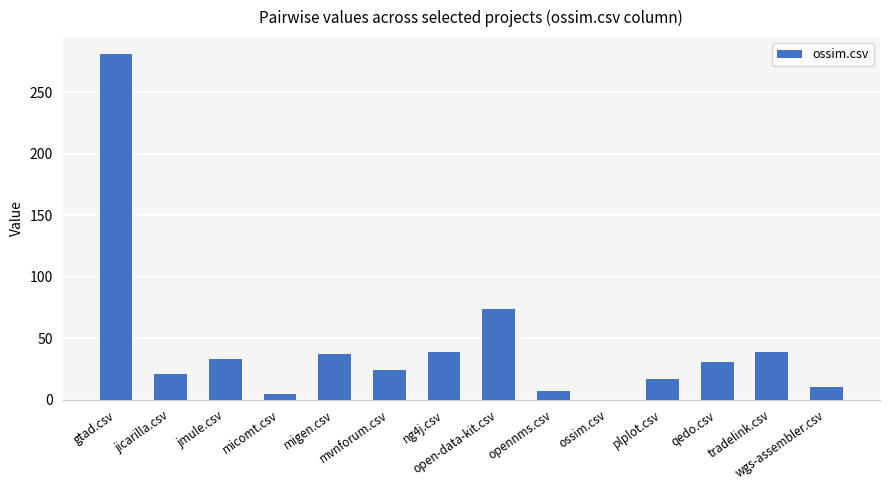

Reading left to right, extract all data points from this chart.

gtad.csv=281	jicarilla.csv=21	jmule.csv=33	micomt.csv=5	migen.csv=37	mvnforum.csv=24	ng4j.csv=39	open-data-kit.csv=74	opennms.csv=7	ossim.csv=0	plplot.csv=17	qedo.csv=31	tradelink.csv=39	wgs-assembler.csv=10